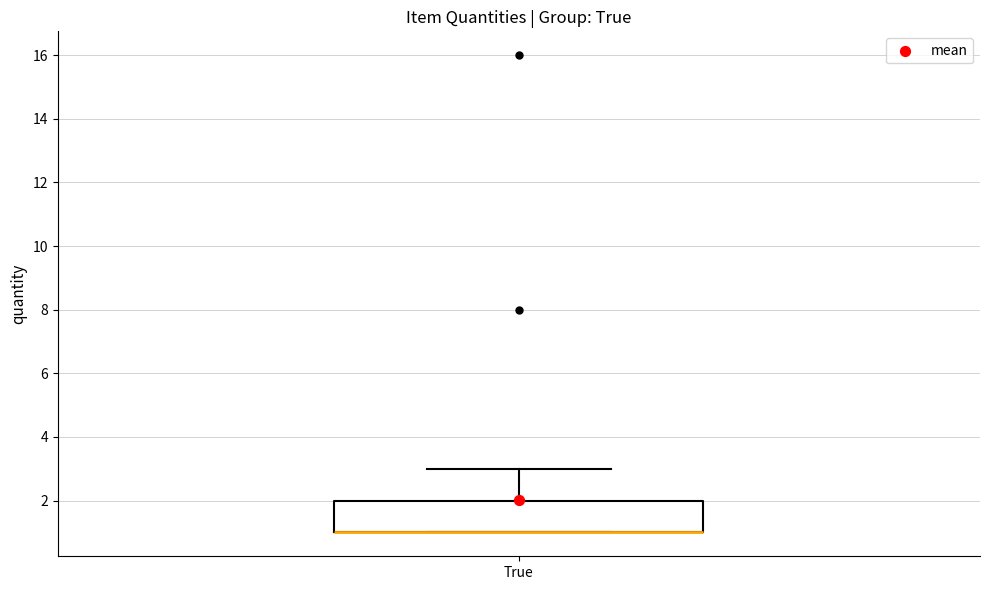

Where does the upper whisker of the box for True end on the y-axis? The values are not printed on the chart, so give them approximately, as read against the axis.

3